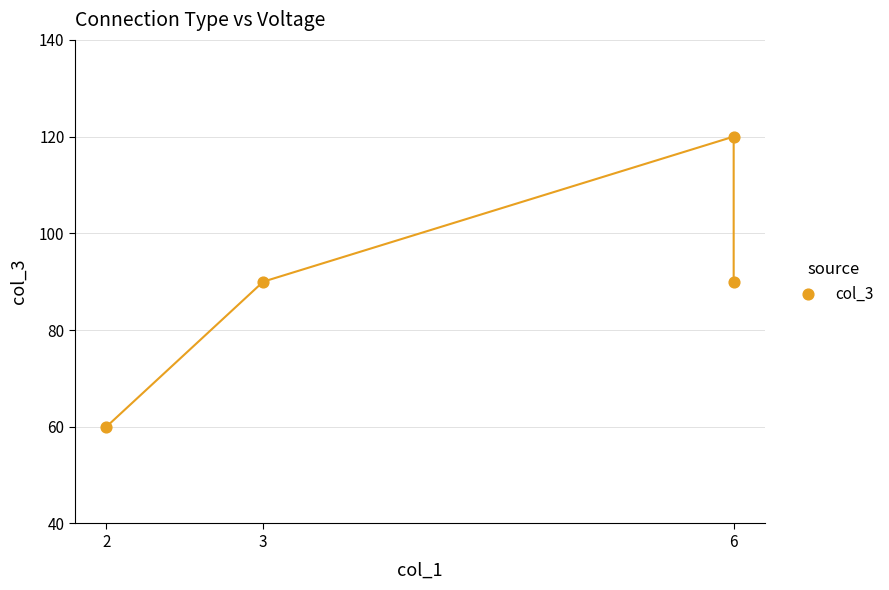

What is the range of Y values (max minus min)?

60